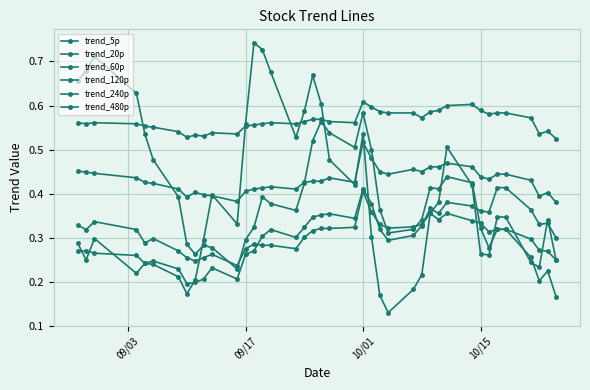

True or false: trend_60p and trend_20p intersect in this chart.

True